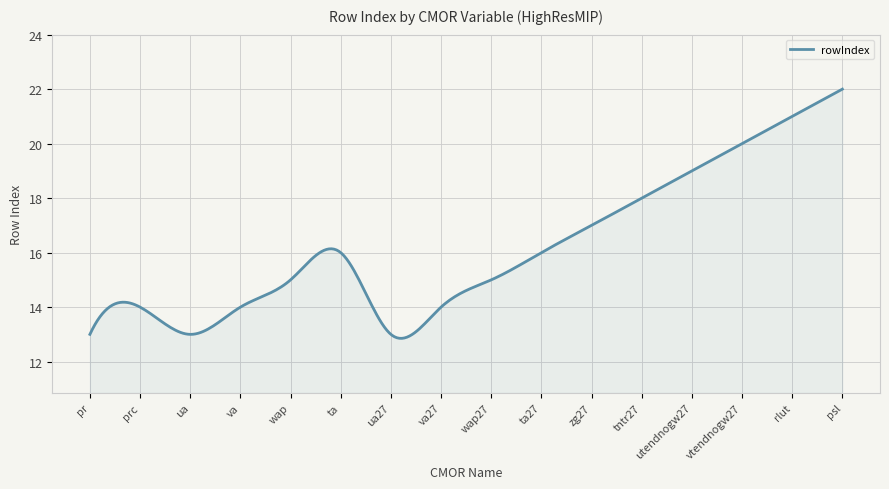

What is the average value?

16.2